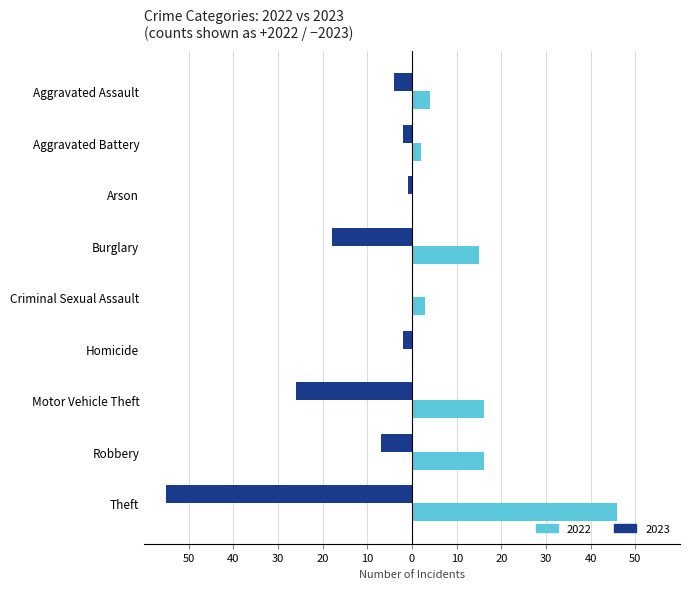

What is the label of the 9th bar from the left?

Theft